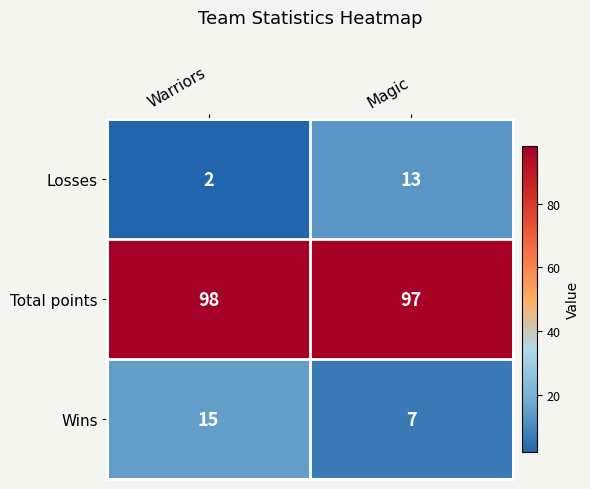

At which category is the sum across all series the highest?

Magic